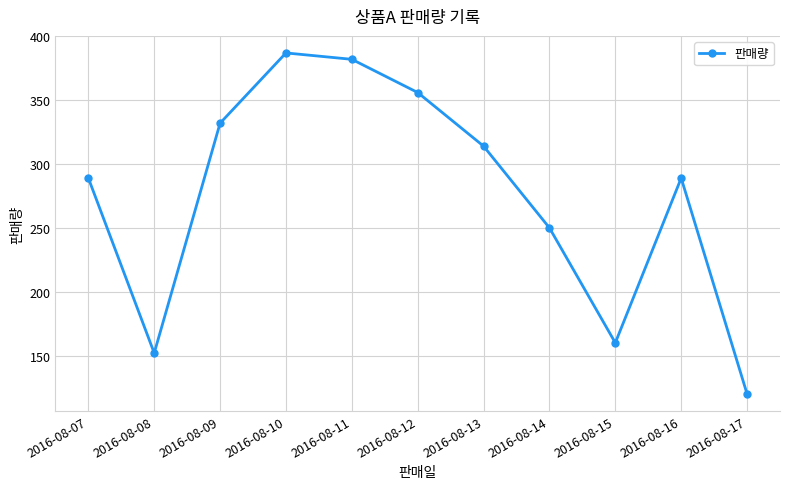

Between 2016-08-11 and 2016-08-12, which is larger?

2016-08-11